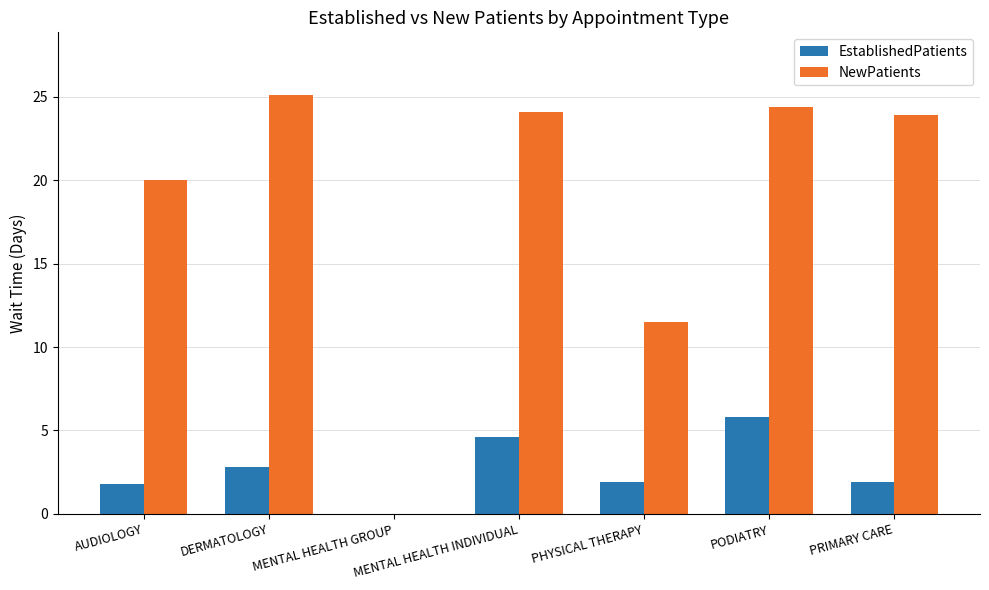

At which label does EstablishedPatients first exceed 1?

AUDIOLOGY